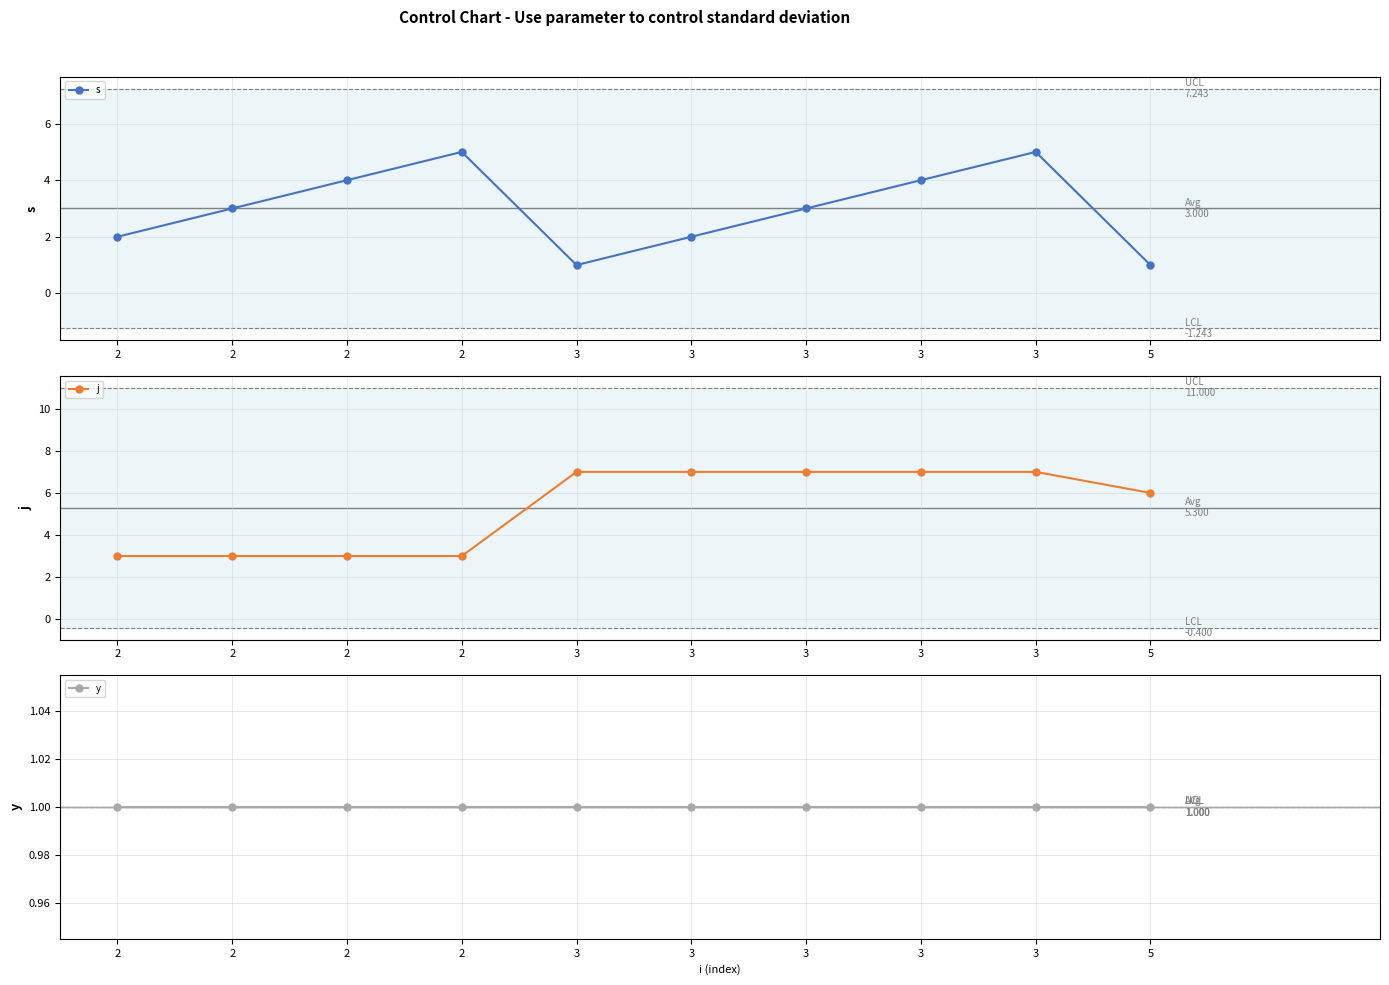

Count the s values in the range 2 to 4.

6